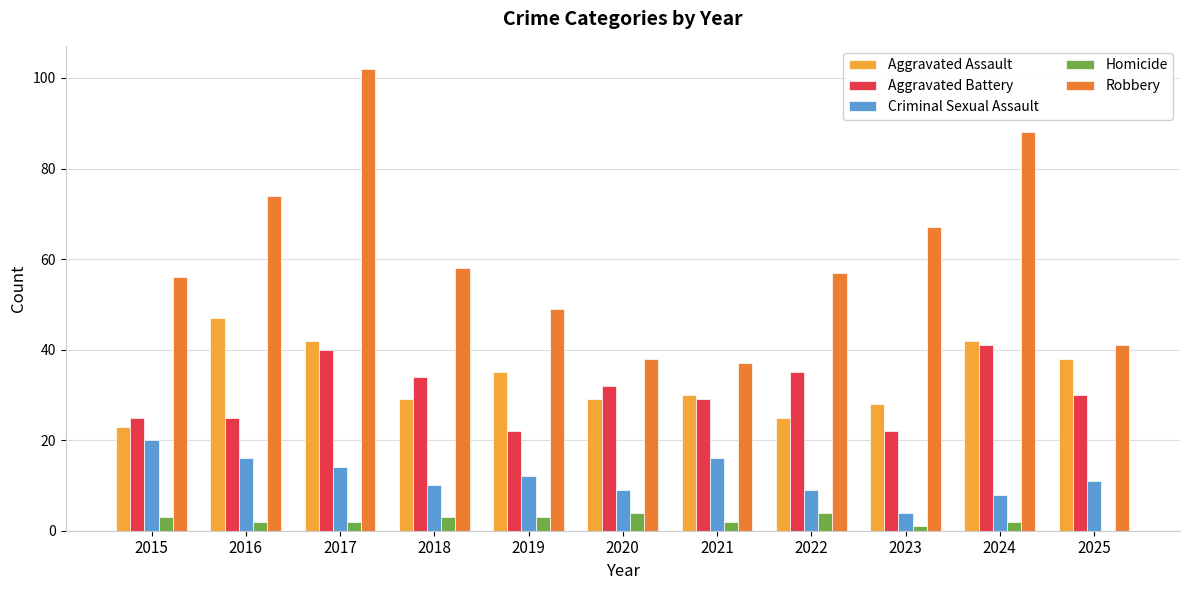

Which label corresponds to the largest value in the chart?

2017